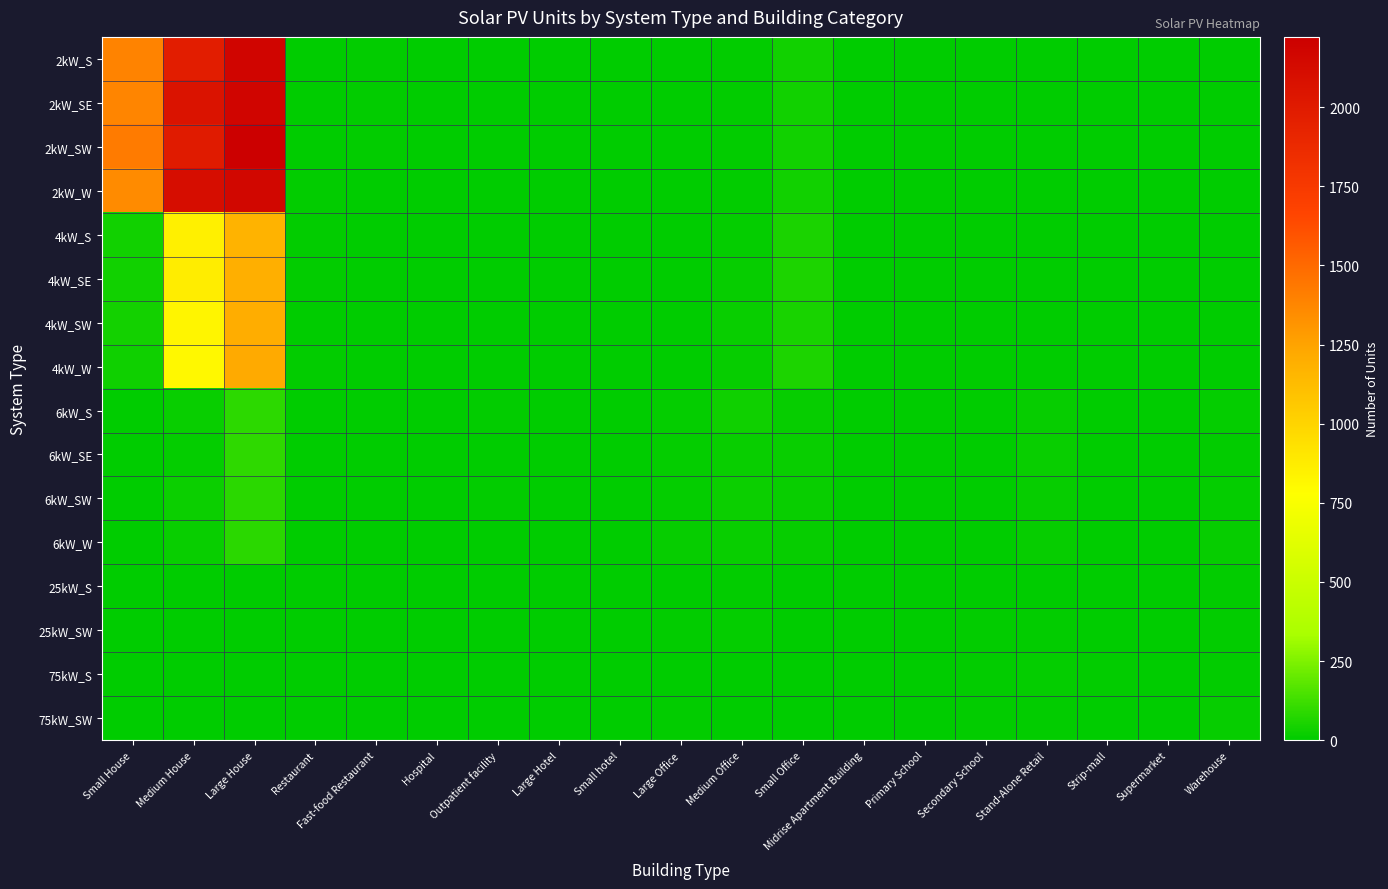

What is the difference between the highest and lowest values at Outpatient facility?

6